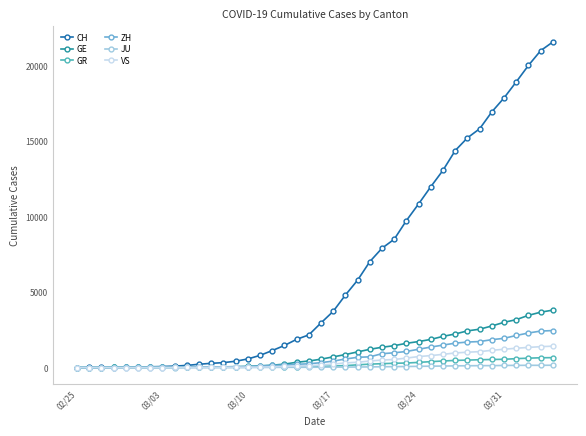

What is the highest value of the GR series?

657